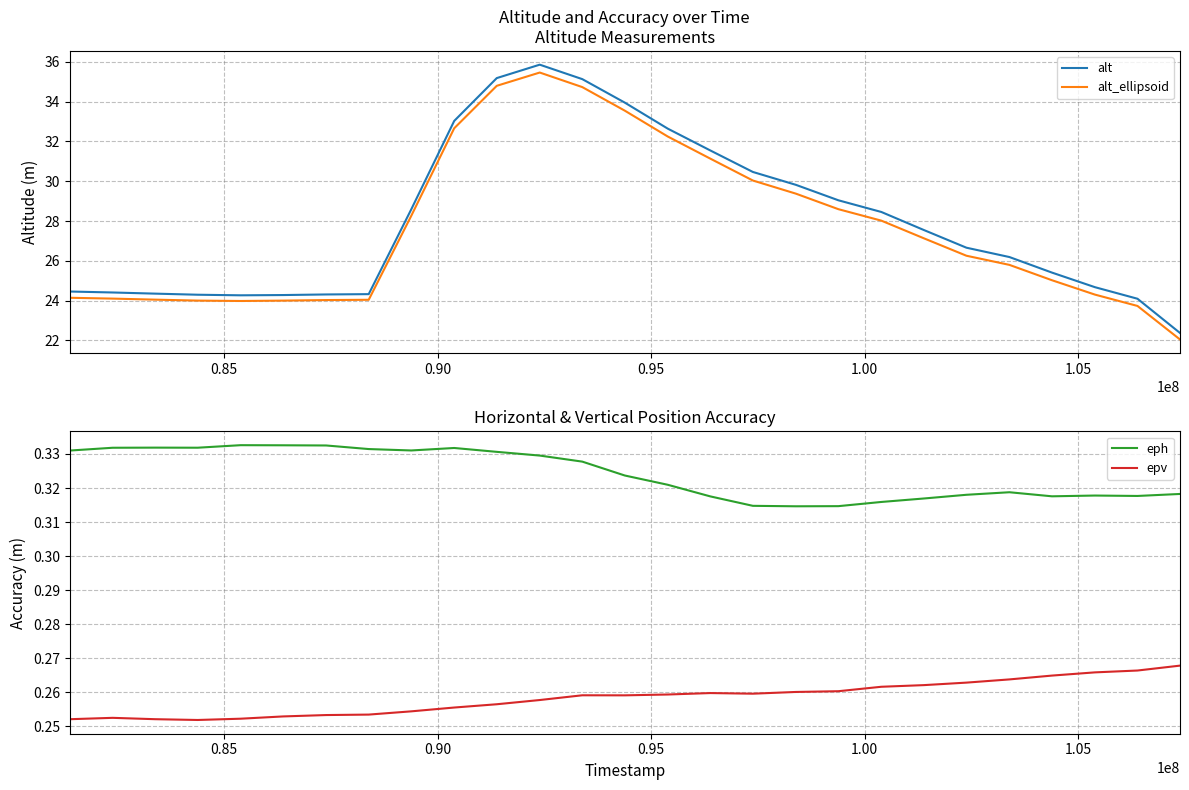

What is the minimum value for alt?

22.4